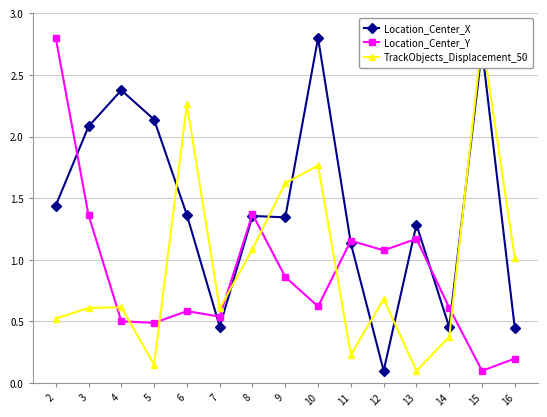

What is the approximate value of Location_Center_Y at 11?

1.2